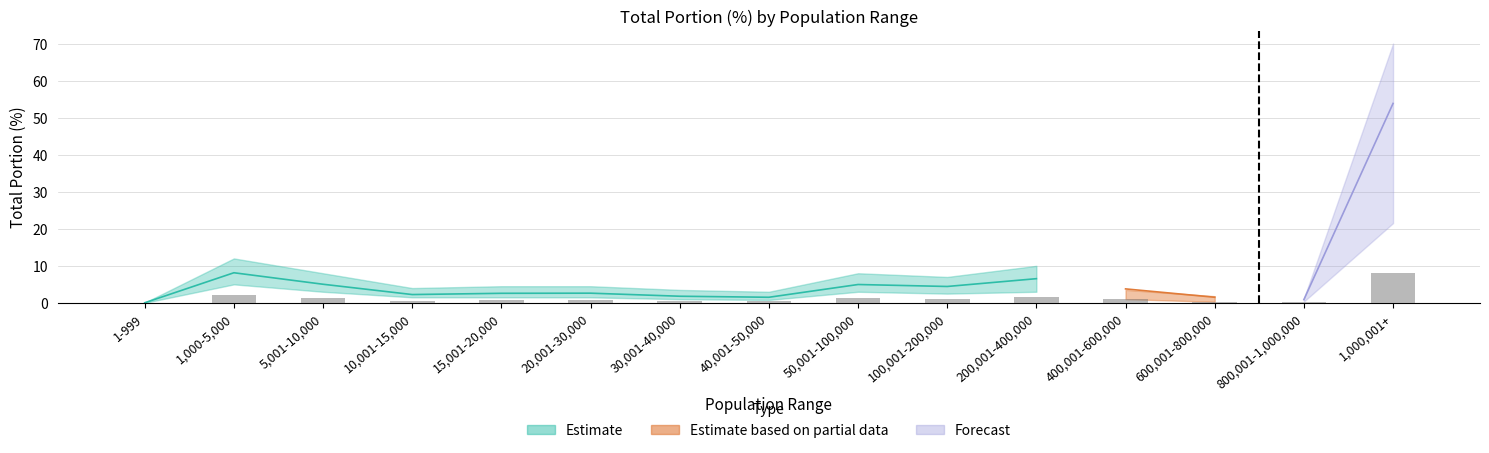

At how many categories does at least one series exceed 3?

7